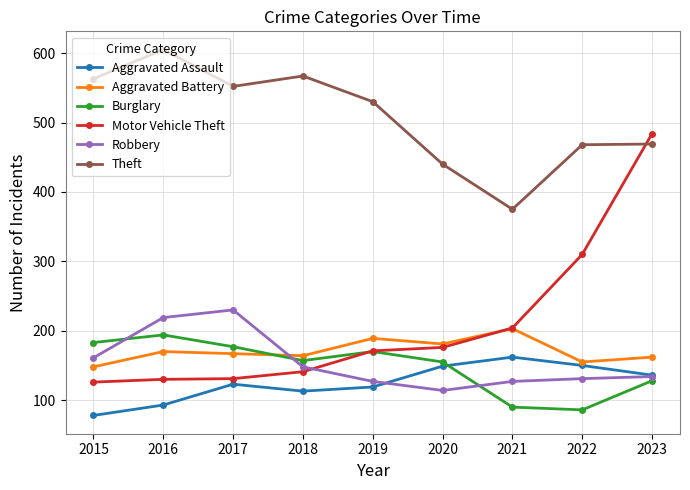

True or false: Burglary has a value of 194 at 2016.

True